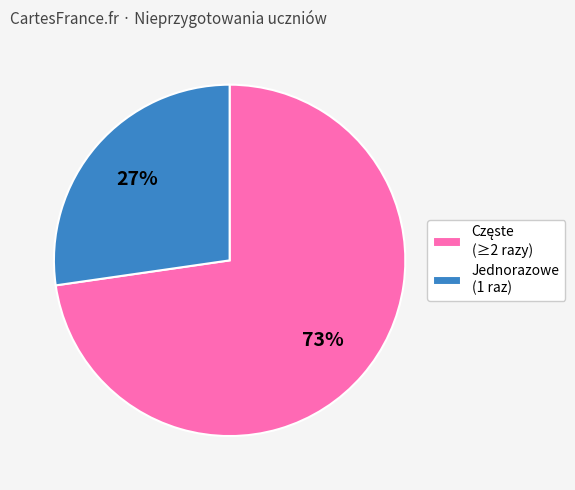

The Jednorazowe (1 raz) slice represents 39% of the pie. True or false?

False